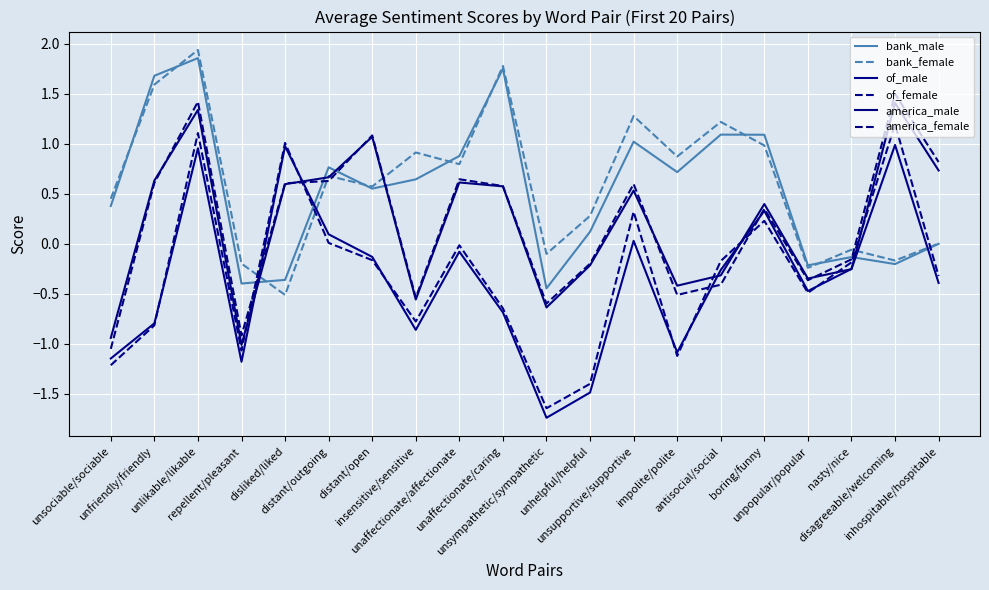

Is this an area chart (filled region under the line)?

No